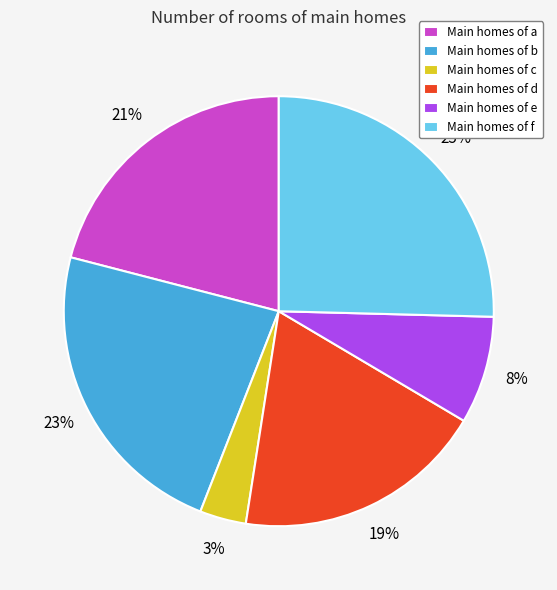

Combined, do Main homes of f and Main homes of e account for over 50%?

No